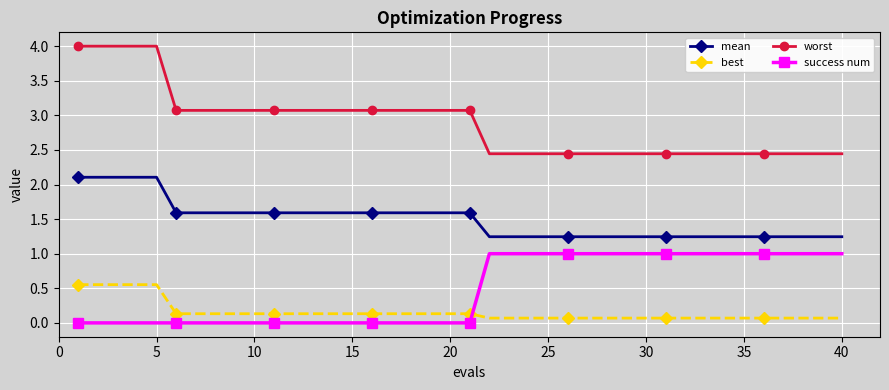

What is the difference between the maximum and minimum values in the mean series?

0.9